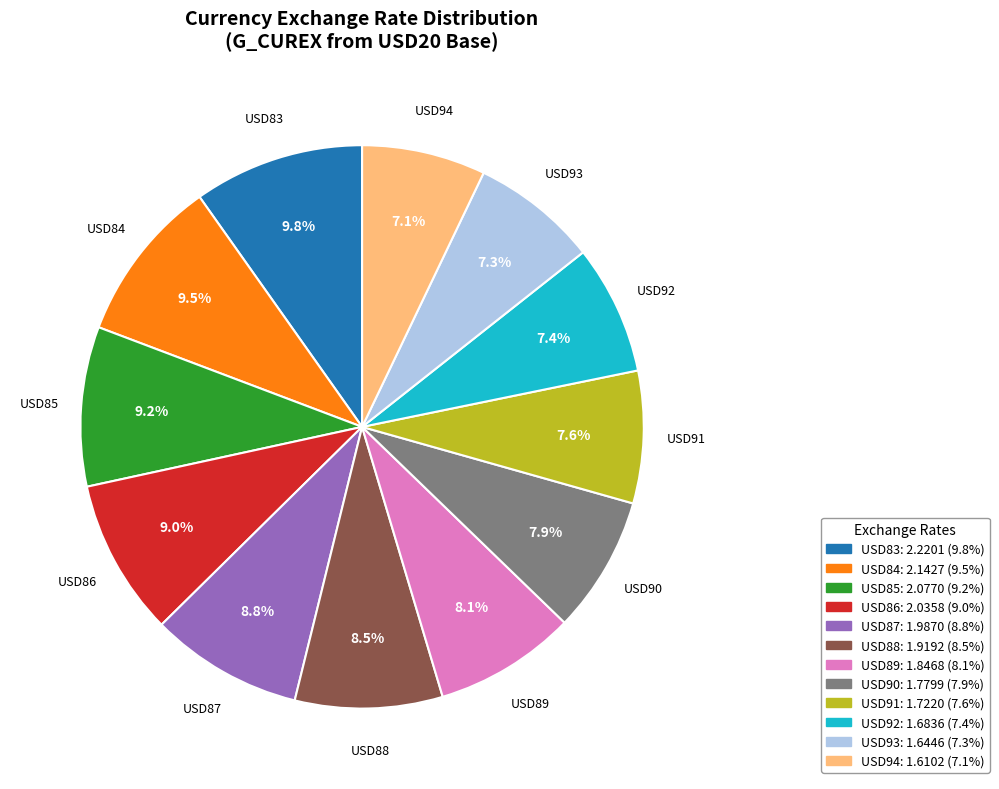

What percentage is the USD92 slice, to the nearest percent?

7%